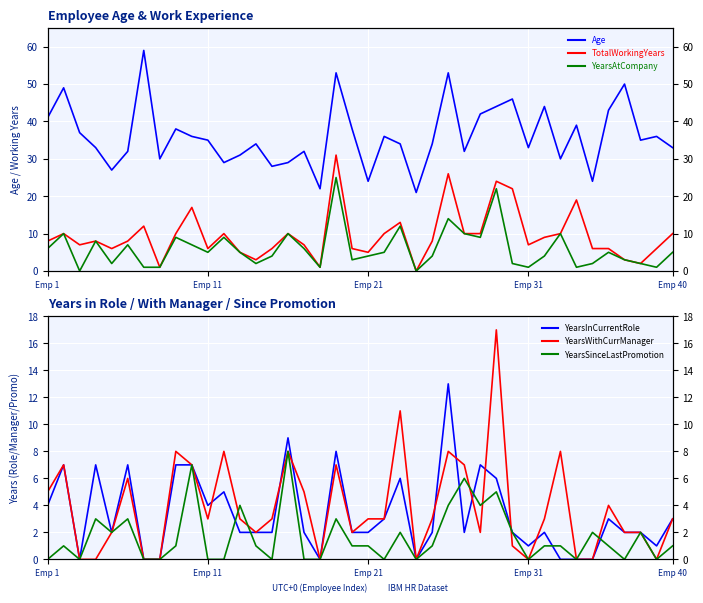

True or false: TotalWorkingYears and YearsInCurrentRole cross at least once.

False